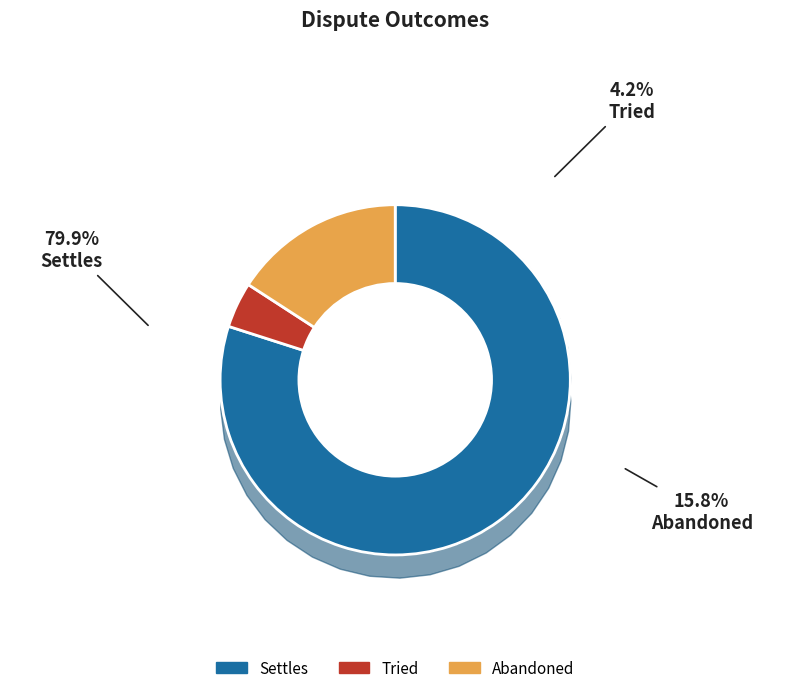

Is it true that Settles is 88% of the pie?

False